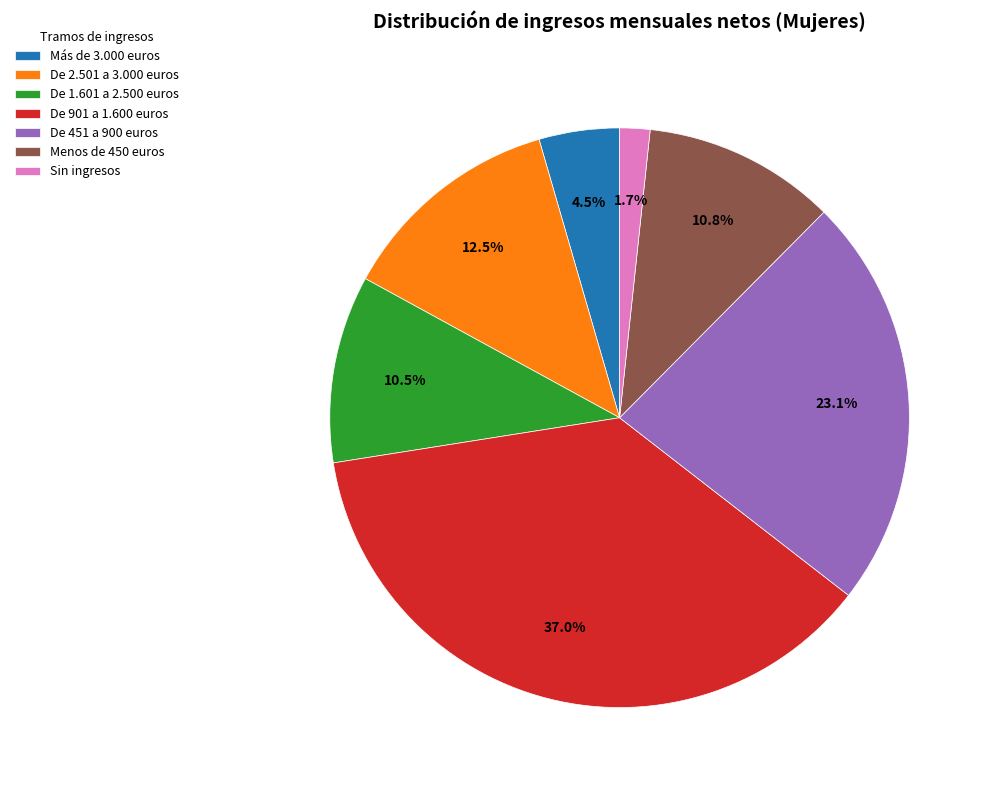

Is the sum of De 451 a 900 euros and De 901 a 1.600 euros greater than half?

Yes